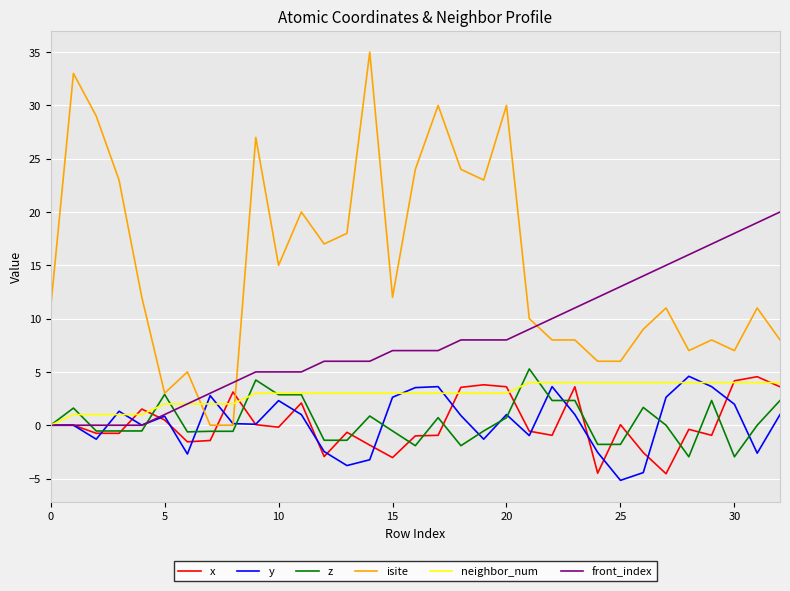

What is the minimum value shown in the chart?

-5.2